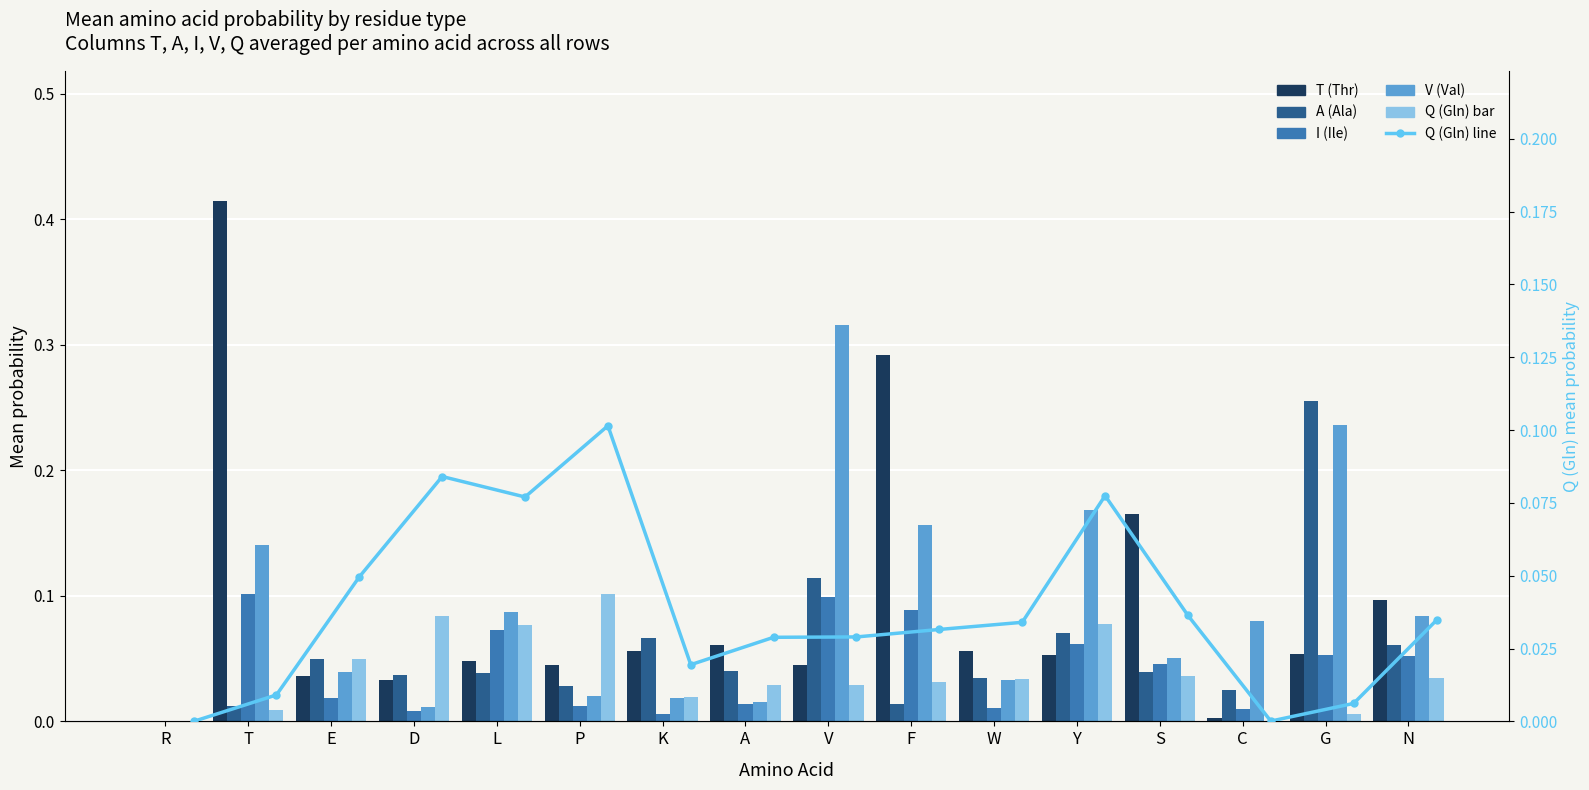

What is the label of the 6th bar from the right?

W